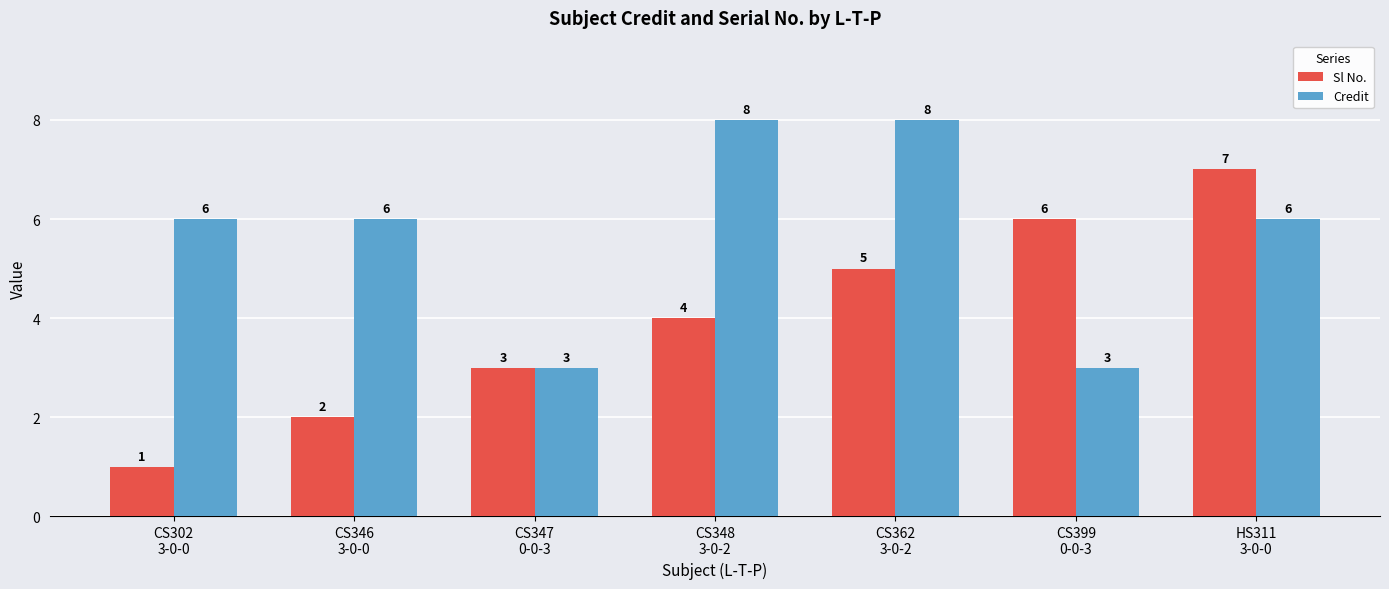

Reading right to left, extract all data points from this chart.

Sl No.: HS311
3-0-0=7	CS399
0-0-3=6	CS362
3-0-2=5	CS348
3-0-2=4	CS347
0-0-3=3	CS346
3-0-0=2	CS302
3-0-0=1
Credit: HS311
3-0-0=6	CS399
0-0-3=3	CS362
3-0-2=8	CS348
3-0-2=8	CS347
0-0-3=3	CS346
3-0-0=6	CS302
3-0-0=6